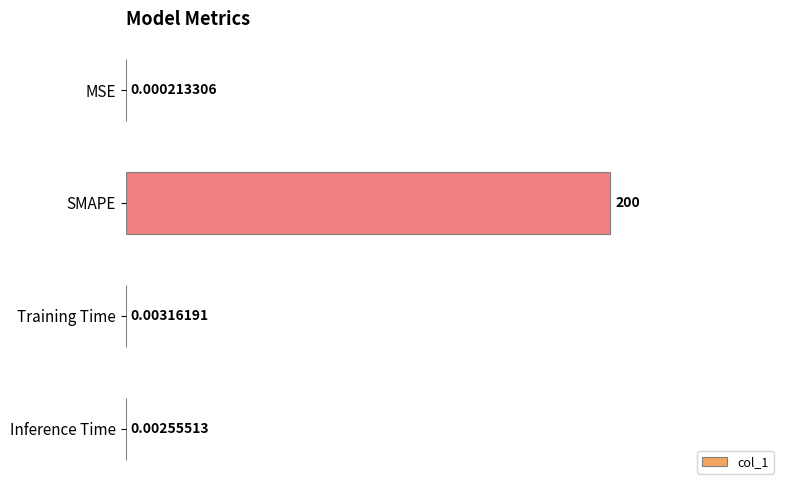

Which category has the highest value across all series?

SMAPE